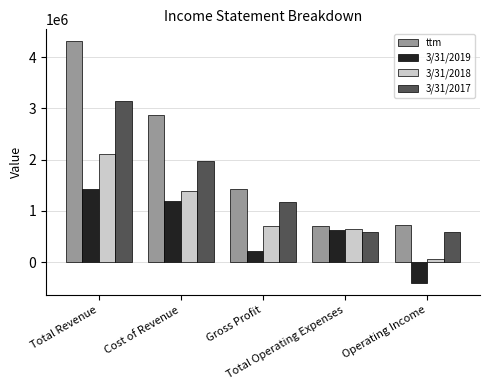

Does the chart contain any negative values?

Yes